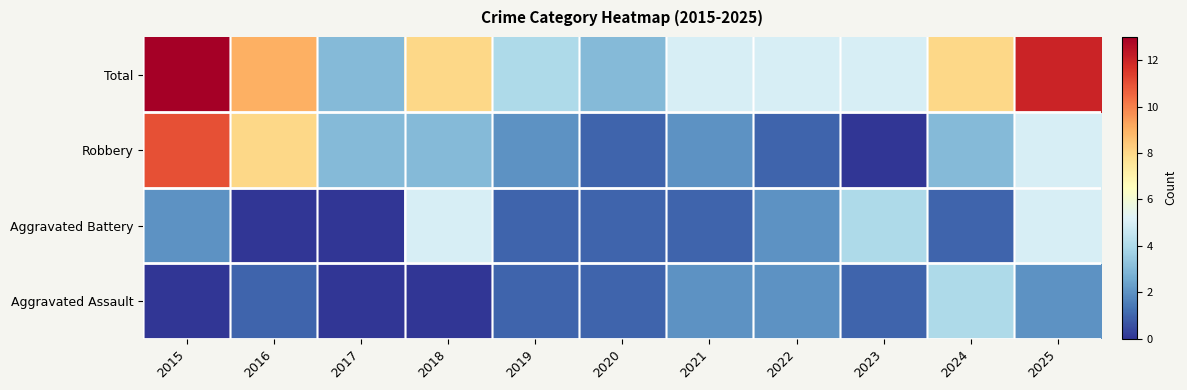

At which category is the sum across all series the highest?

2015